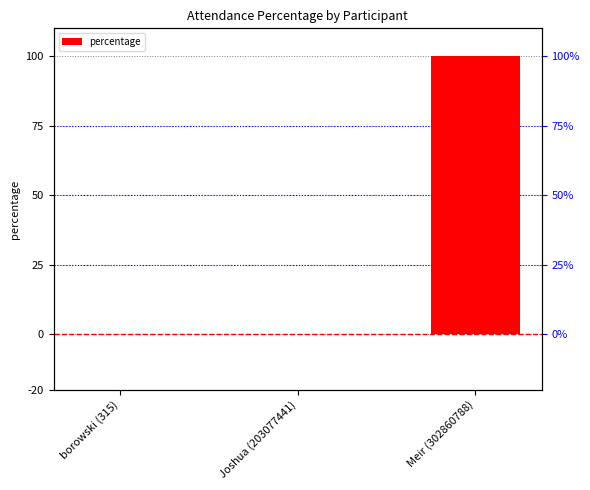

How many bars are there in total?

3